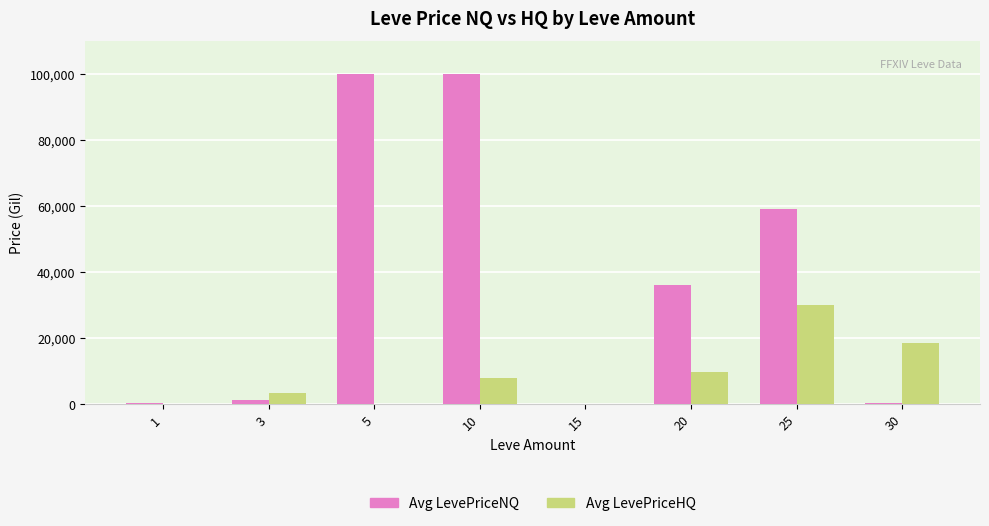

What is the total value across all series at 5?

100000.0